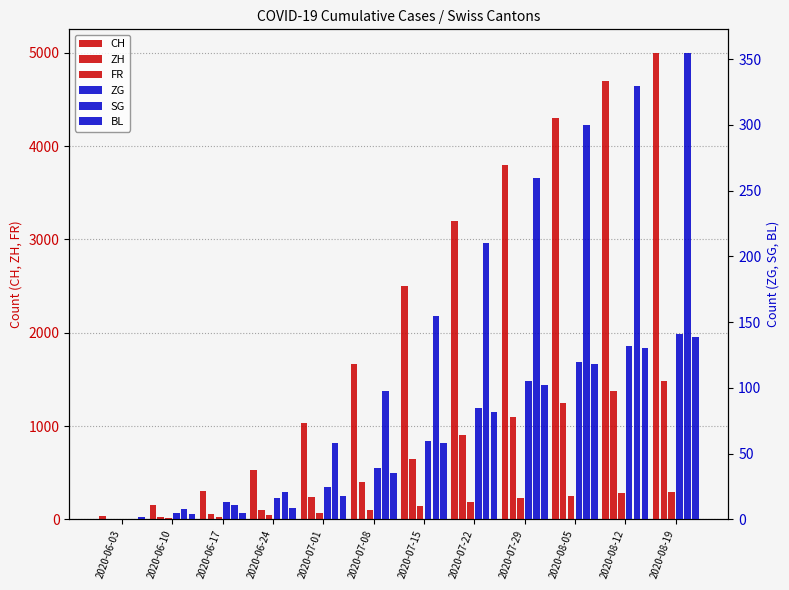

Between 2020-06-17 and 2020-07-22, which series saw the biggest shift?

CH